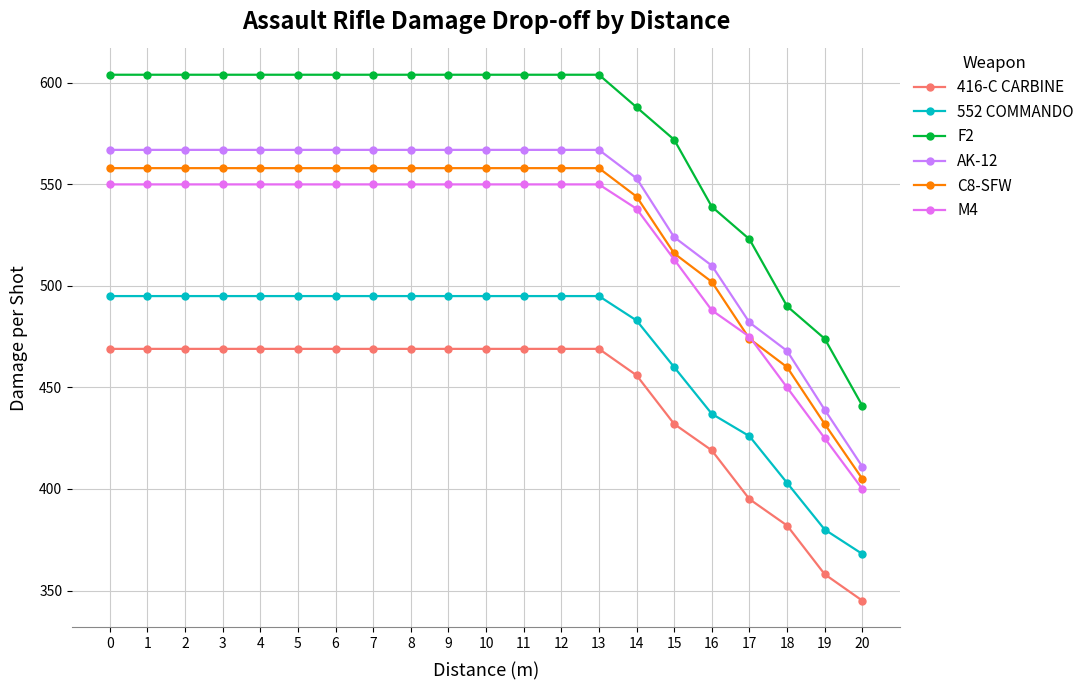

The AK-12 series shows 276 at 15. True or false?

False